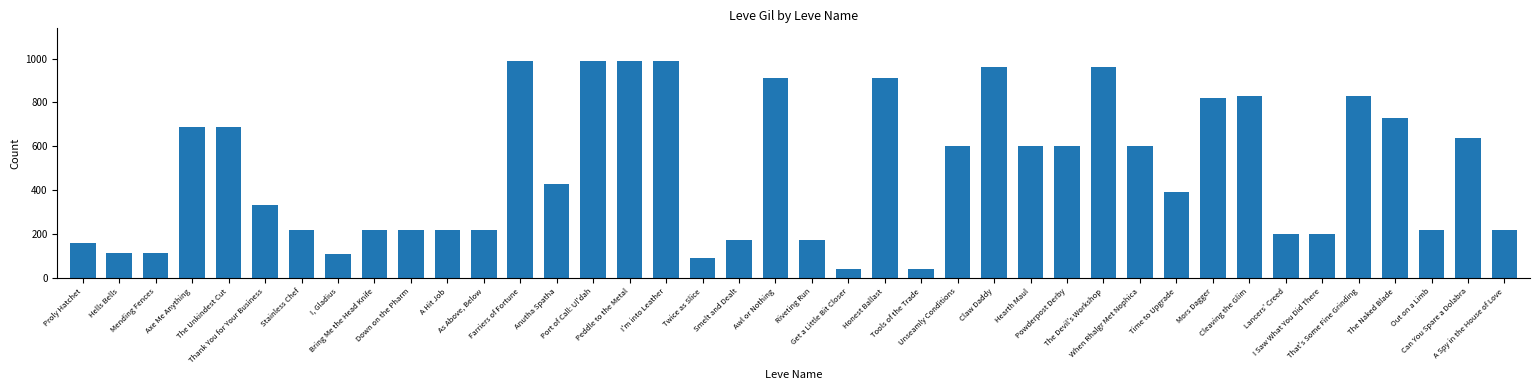

What is the value of the 20th bar from the left?

910